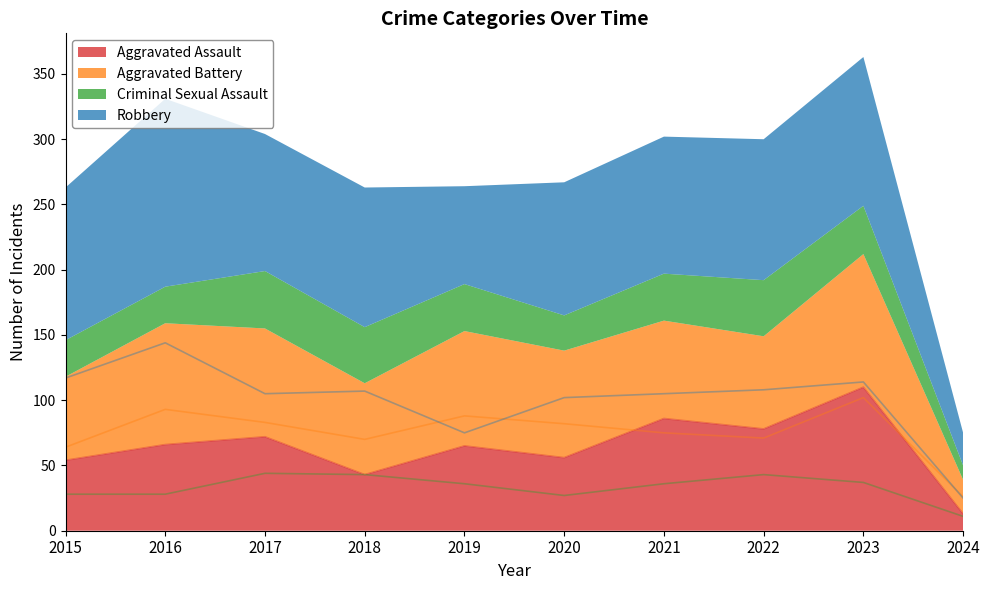

At which category does Aggravated Battery reach its first local valley?

2018